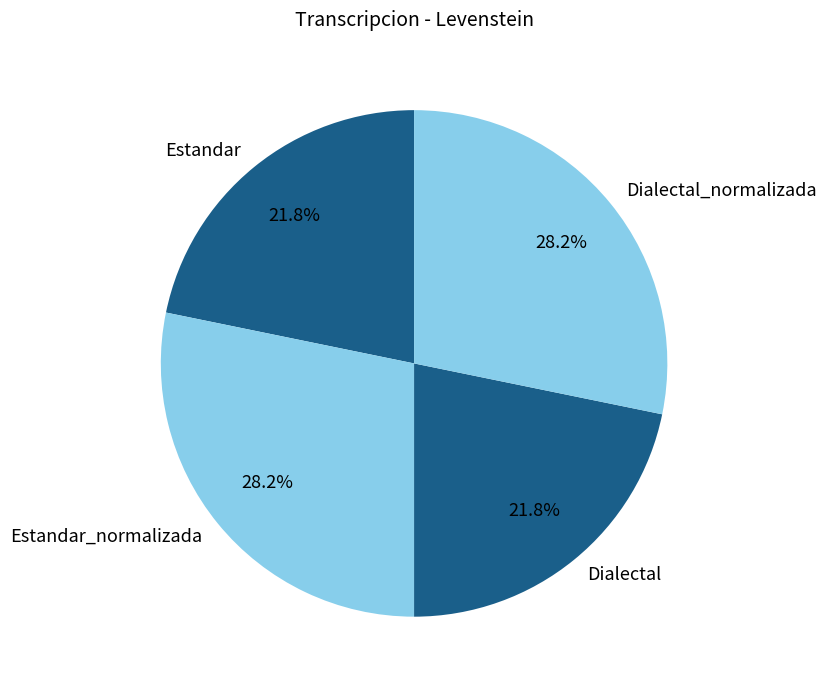

What percentage is NOT represented by Estandar_normalizada?

71.8%